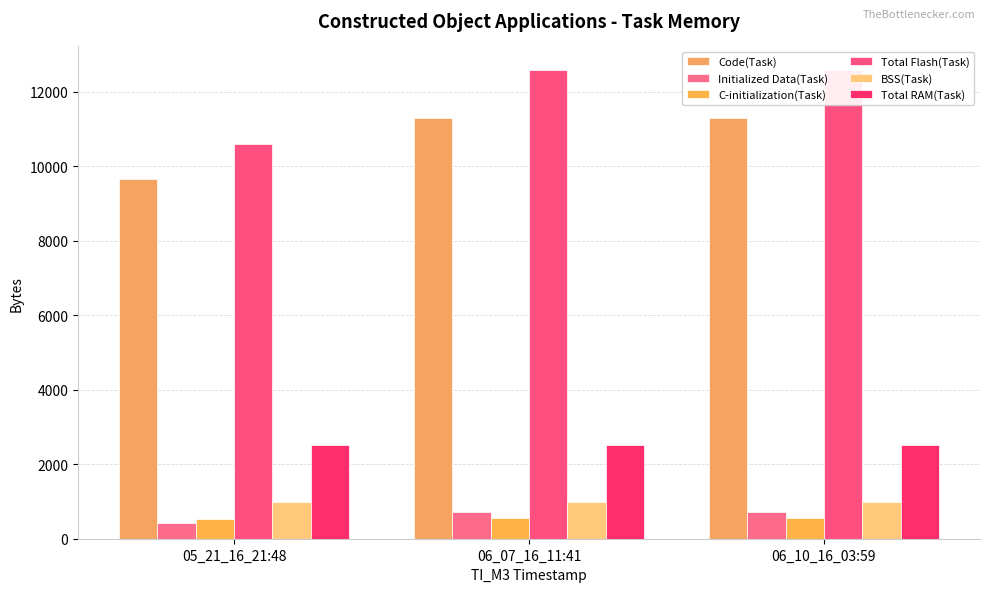

At which label is Initialized Data(Task) closest to 574?

05_21_16_21:48